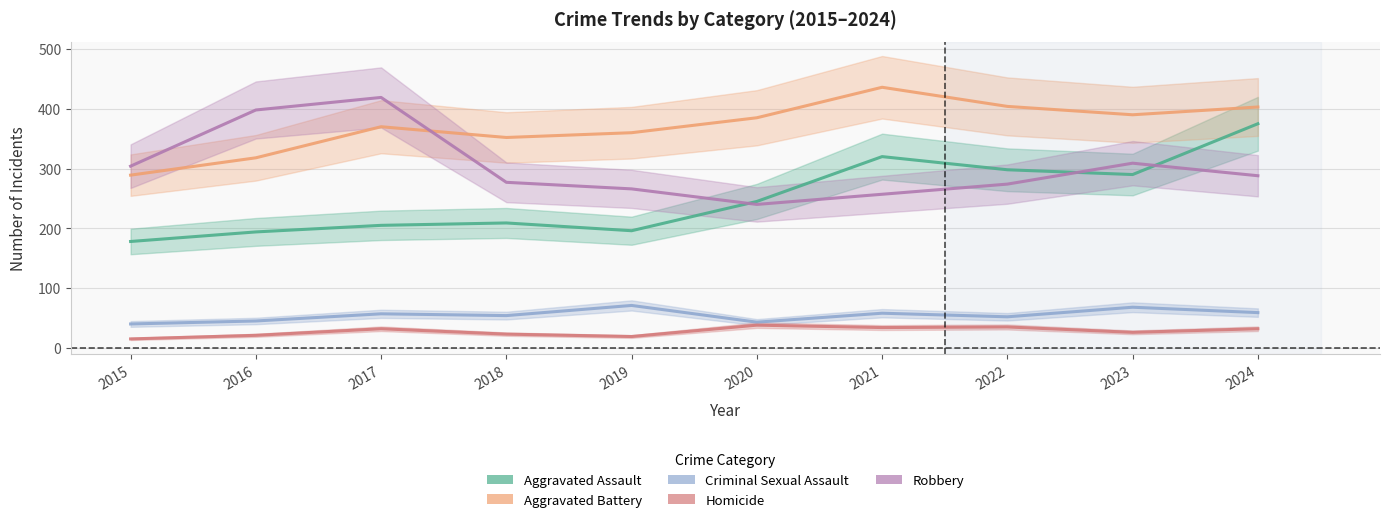

What is the approximate value of Criminal Sexual Assault at 2016, to the nearest 5?

45